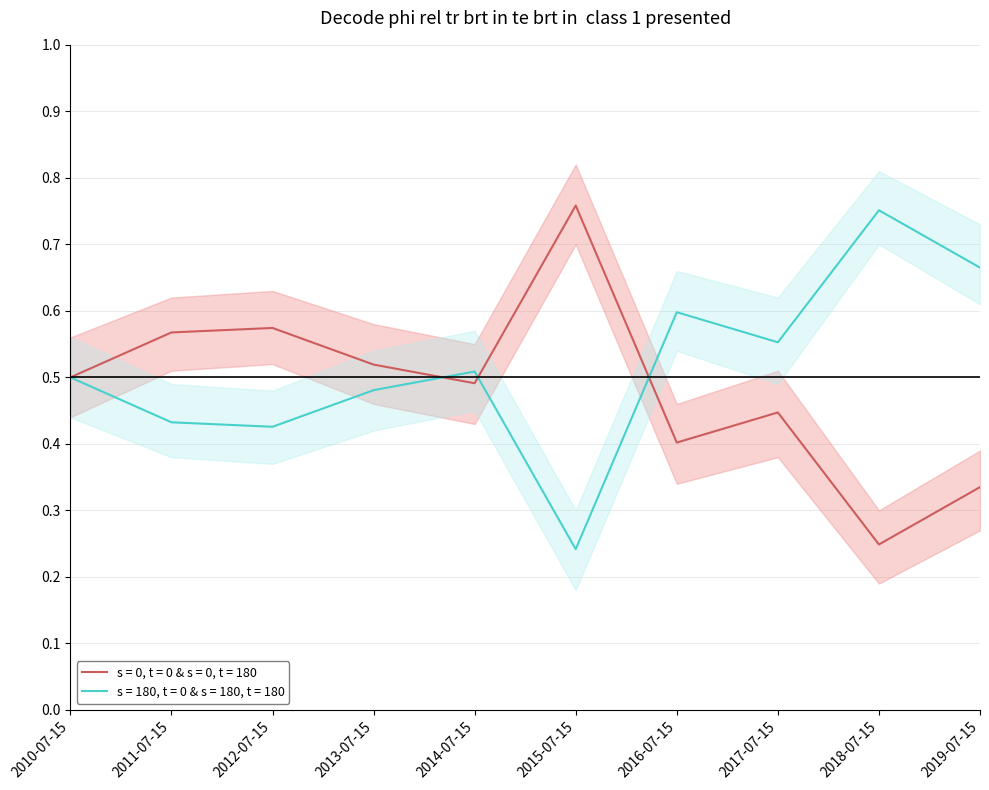

What is the change in value from 2014-07-15 to 2015-07-15?

+0.3